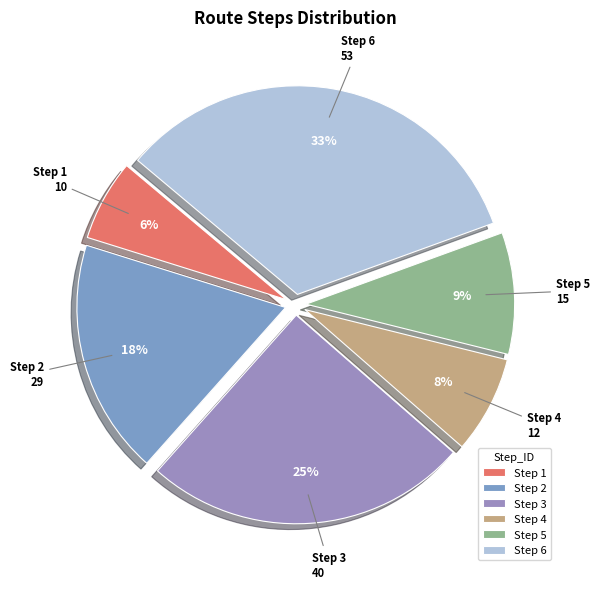

To the nearest percent, what is the difference between the Step 2 and Step 5 slice percentages?

9%